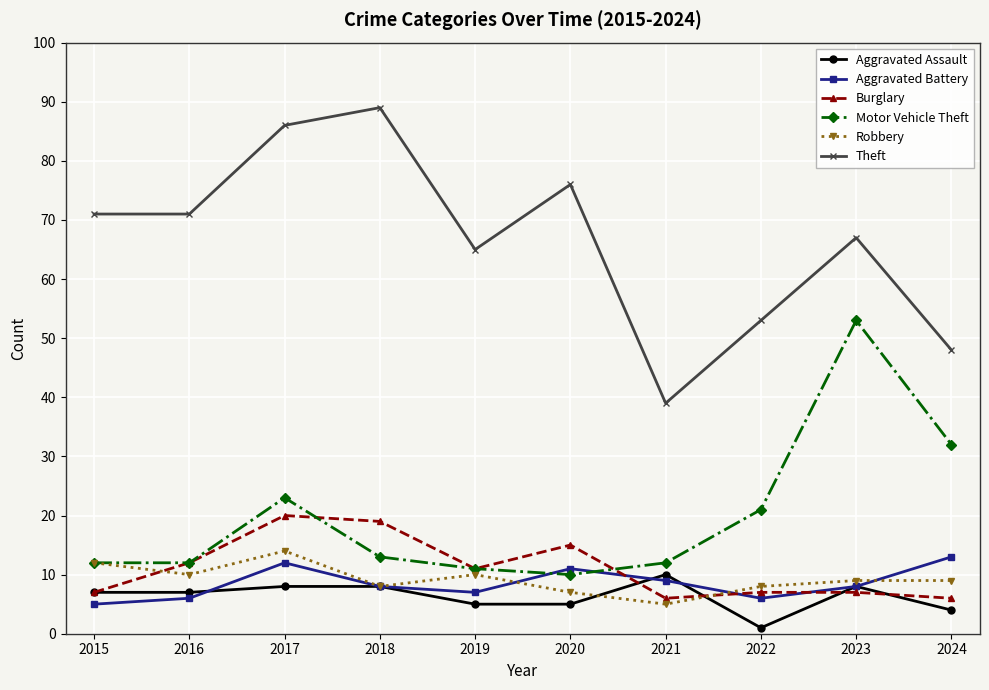

At which label does Robbery reach its minimum?

2021